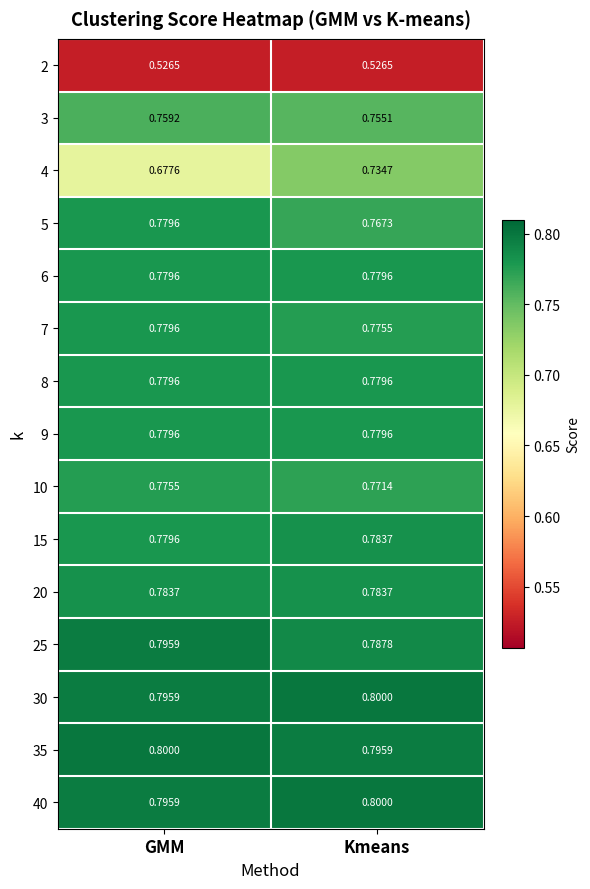

Which category has the lowest value in the 30 series?

GMM